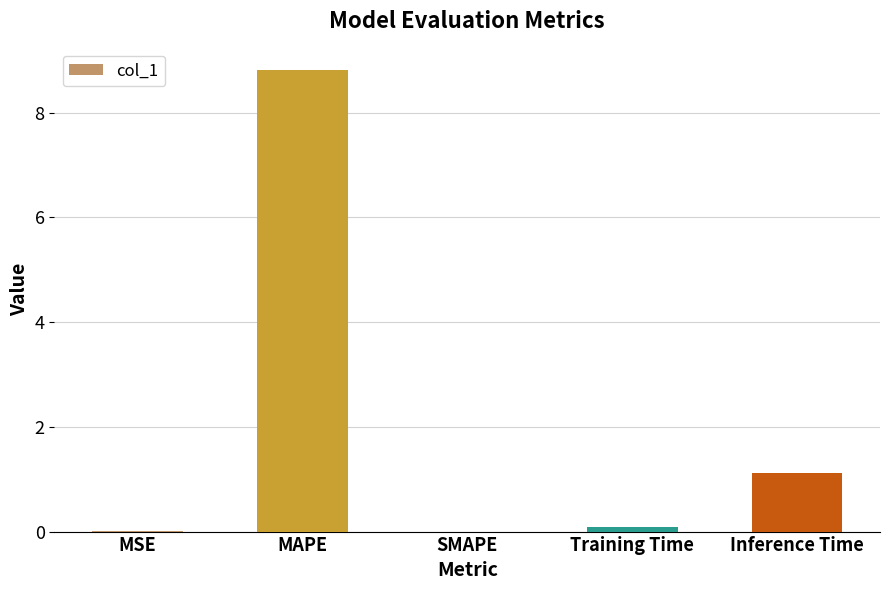

At which label is the value closest to 4?

Inference Time